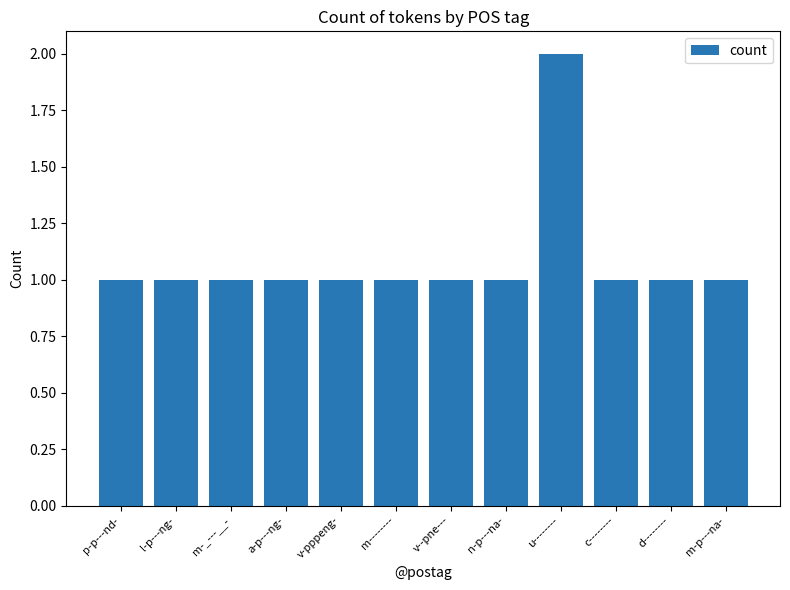

What is the sum of all values?

13